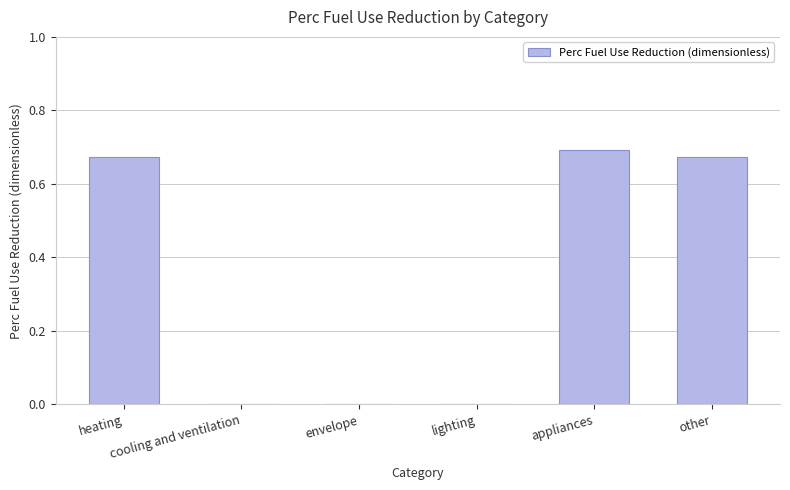

Is it true that the value at envelope is 0.0?

True